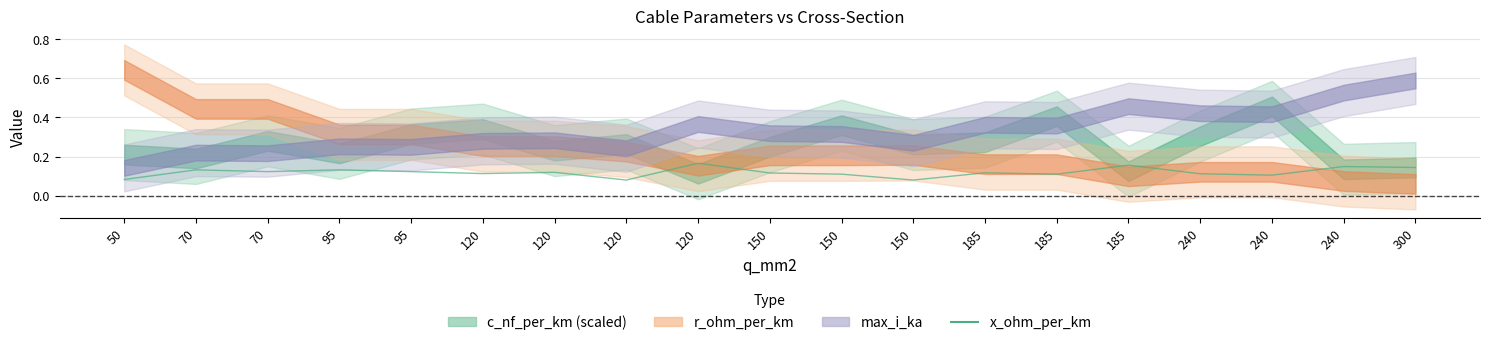

Is this an area chart (filled region under the line)?

No